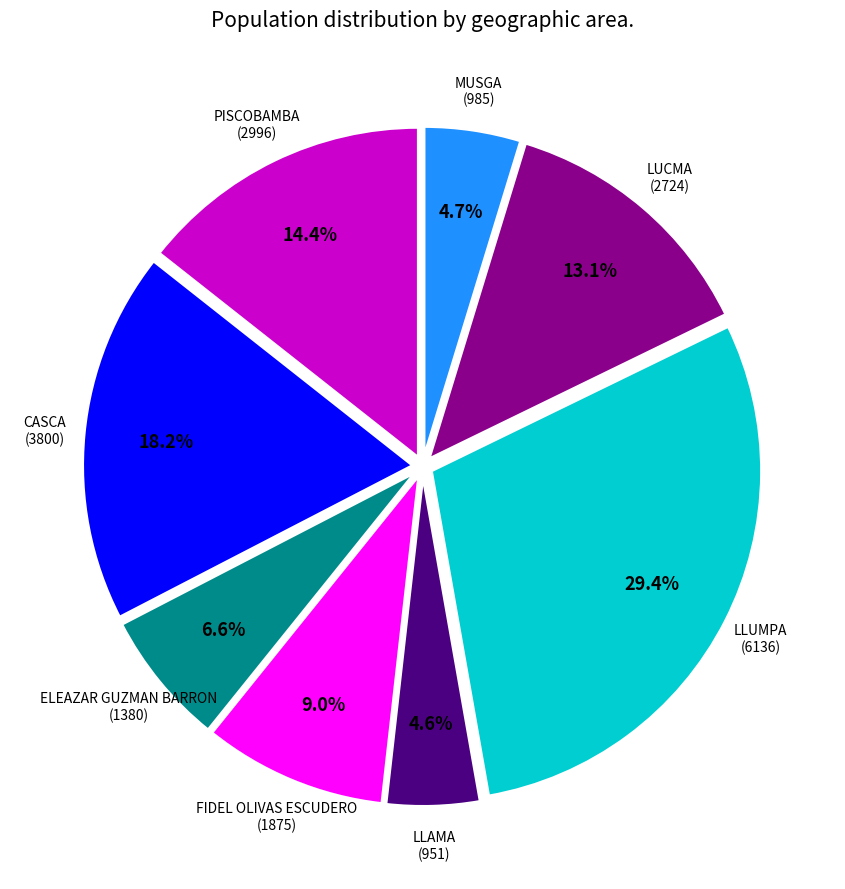

Is there a majority slice in this chart?

No